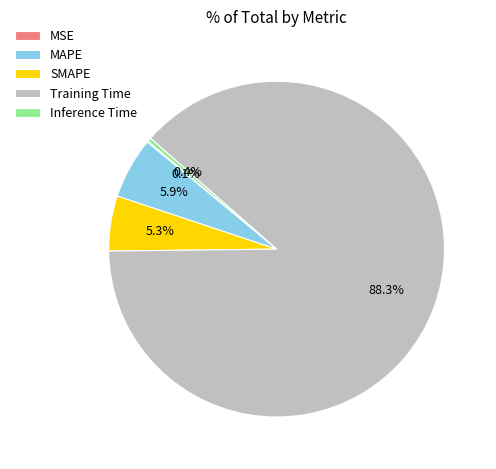

Is it true that Inference Time is 0% of the pie?

True